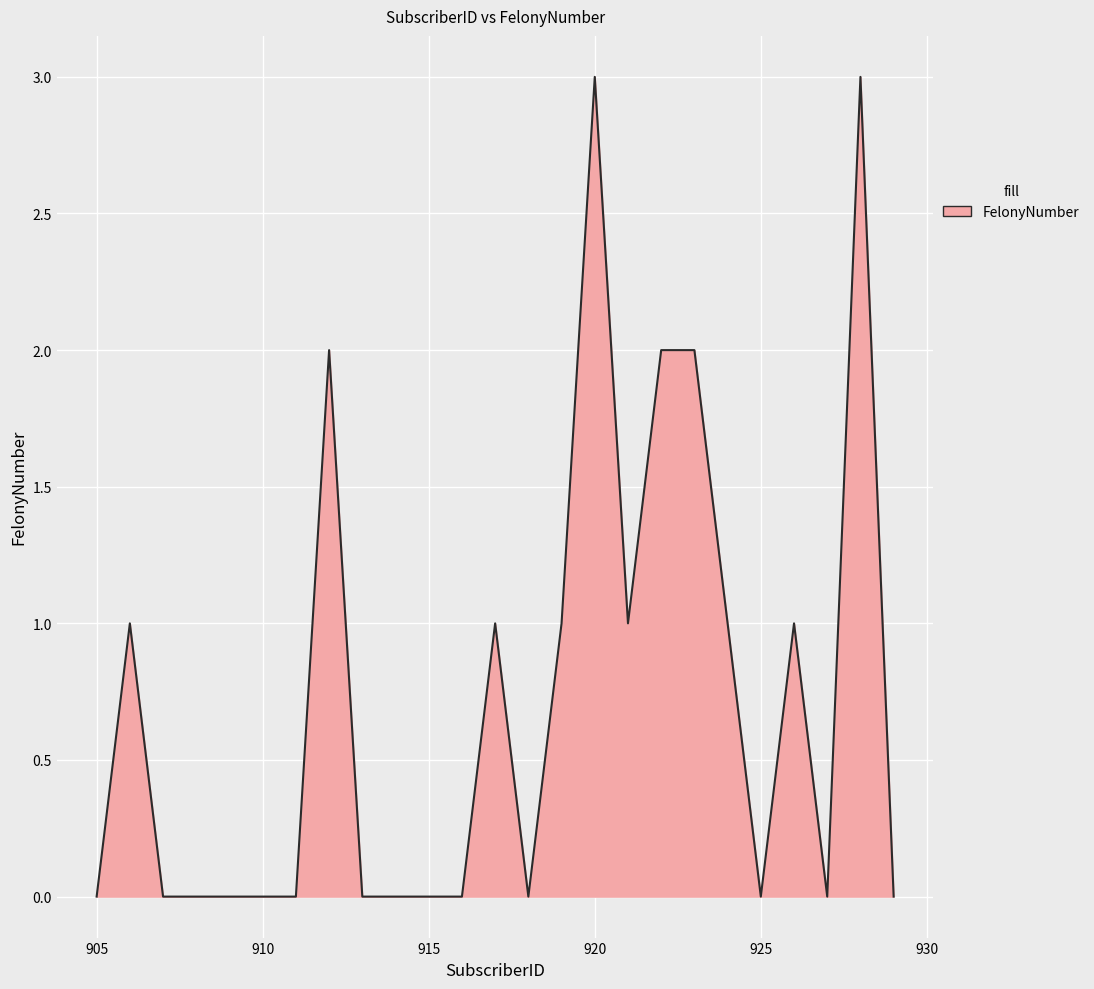

Reading left to right, transcribe all the data shown in this chart.

0	1	0	0	0	0	0	2	0	0	0	0	1	0	1	3	1	2	2	1	0	1	0	3	0